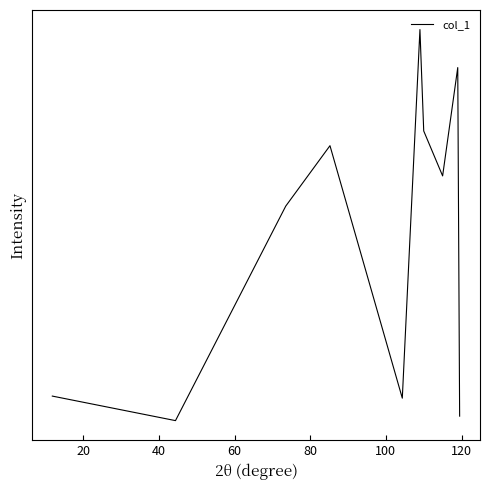

Is this an area chart (filled region under the line)?

No